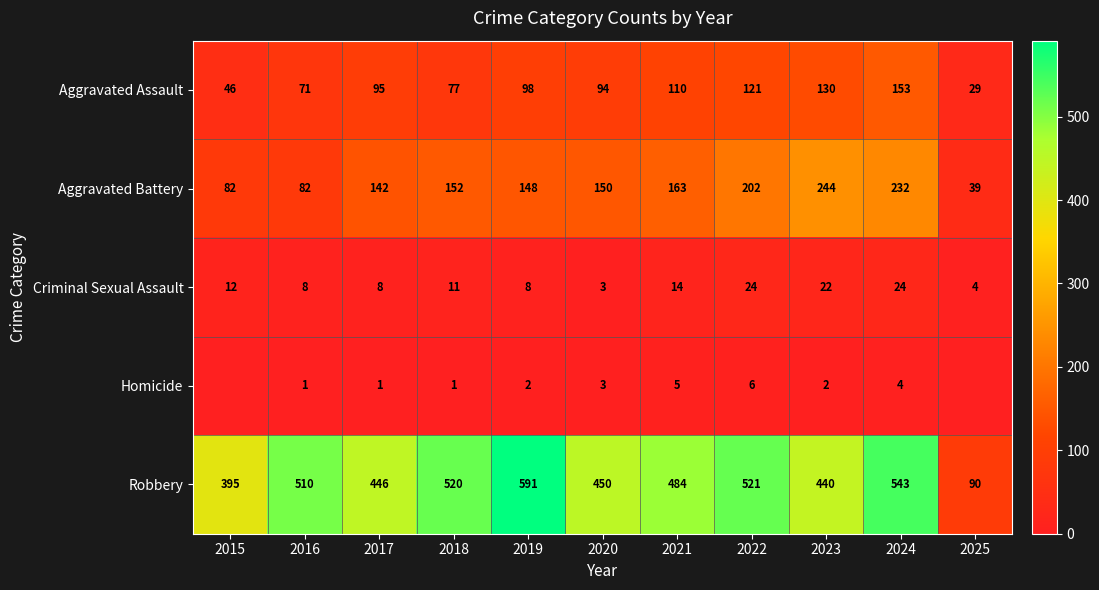

What is the sum of the Aggravated Assault values at 2019 and 2025?

127